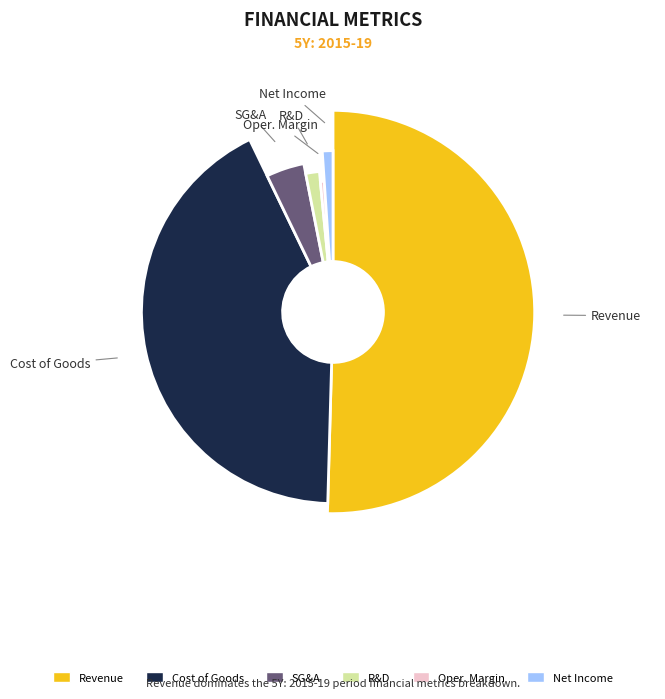

What is the majority slice?

Revenue